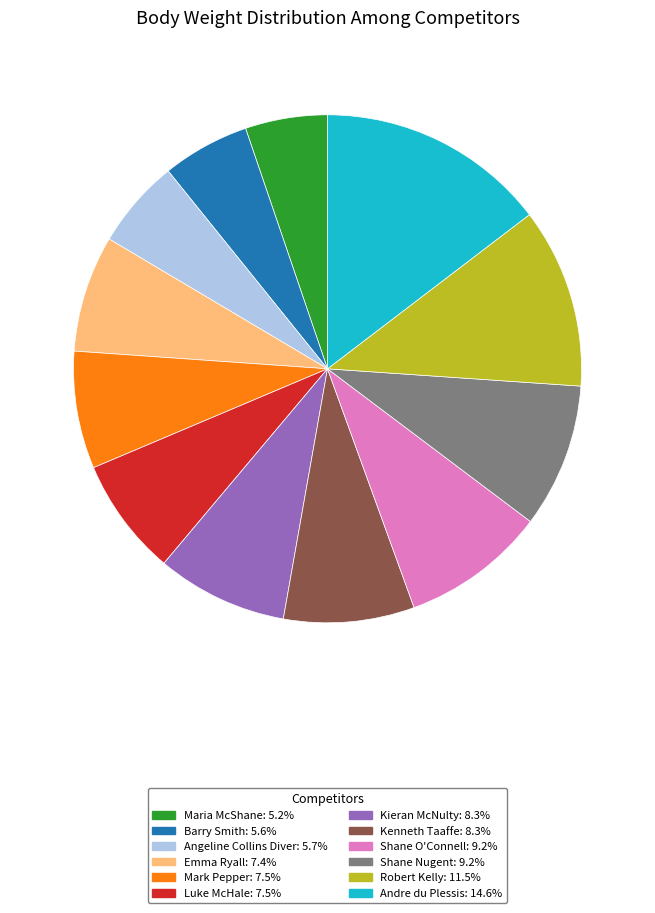

Is the sum of Barry Smith and Shane O'Connell greater than half?

No